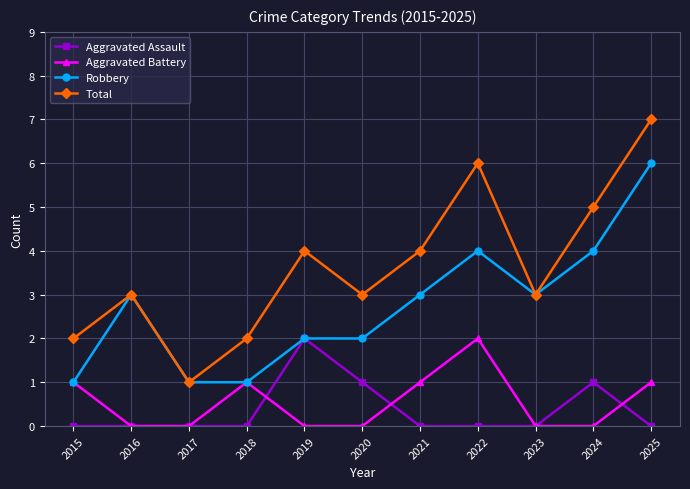

At which category is the sum across all series the highest?

2025